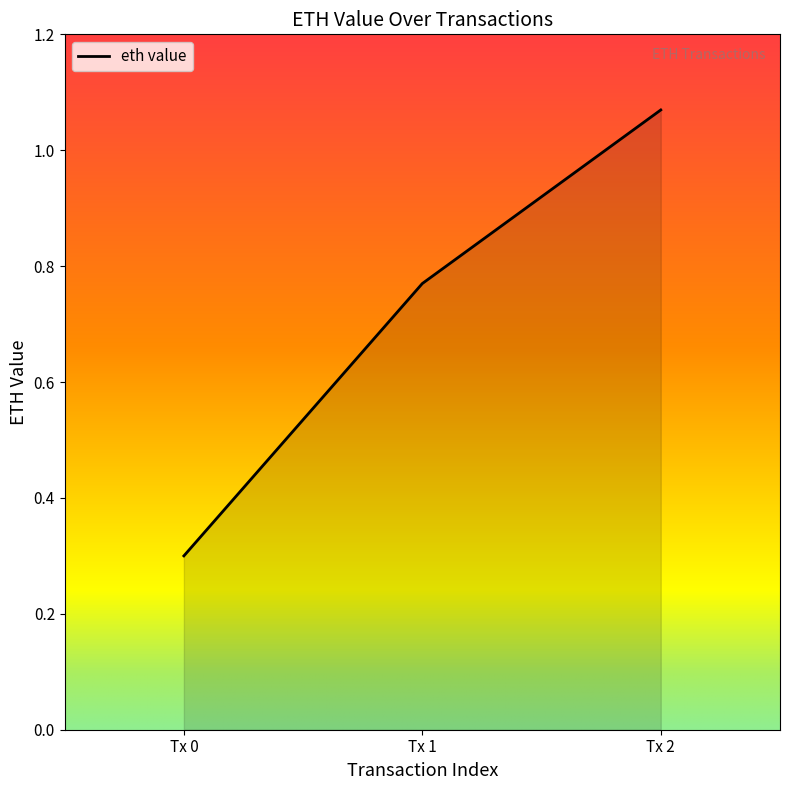

What is the average value?

0.7